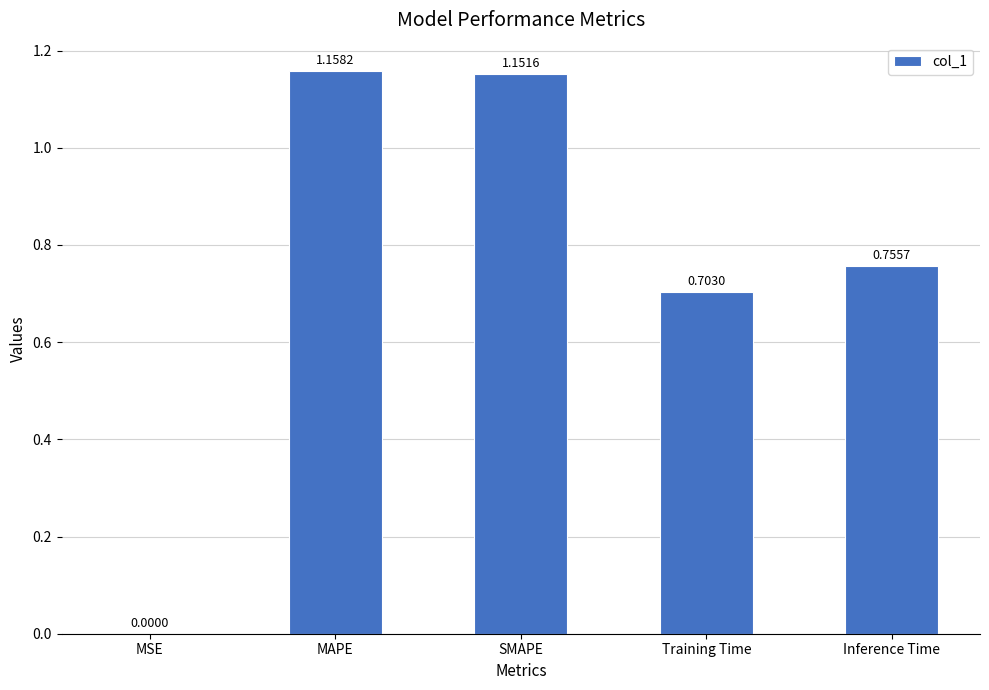

Which has a higher value, SMAPE or Training Time?

SMAPE